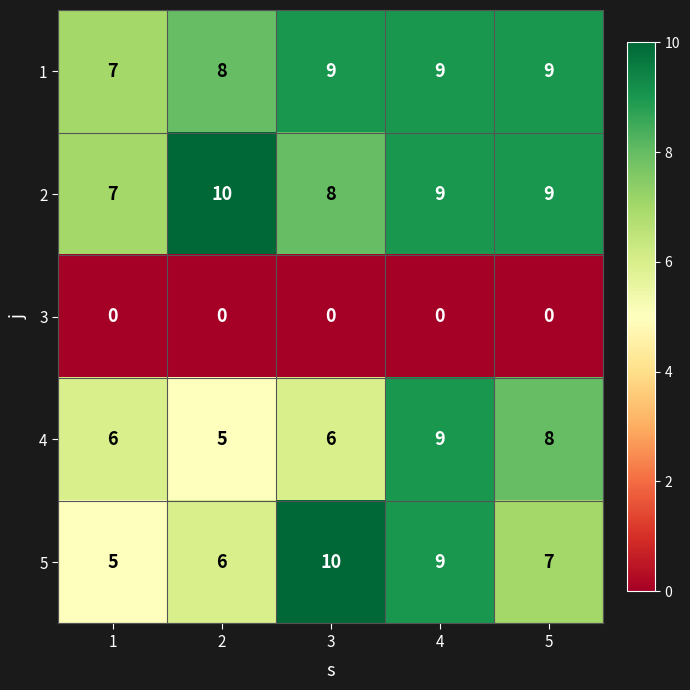

What is the sum of all 2 values?

43